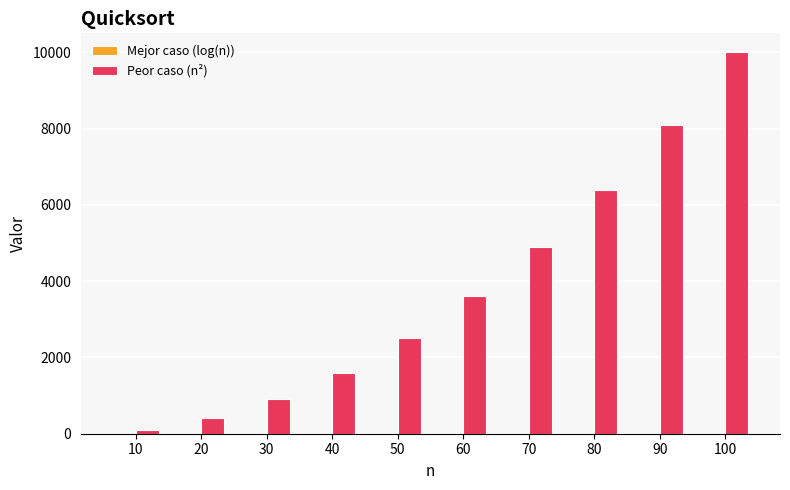

The value of Peor caso (n²) at 40 is 1600.0. True or false?

True